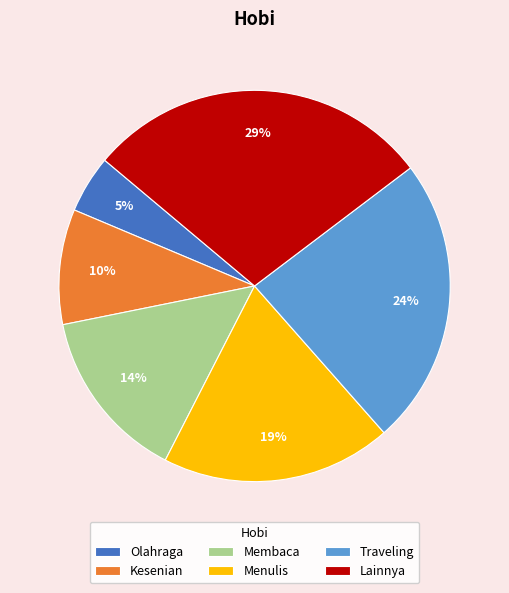

Do Olahraga and Kesenian together represent more than half of the pie?

No